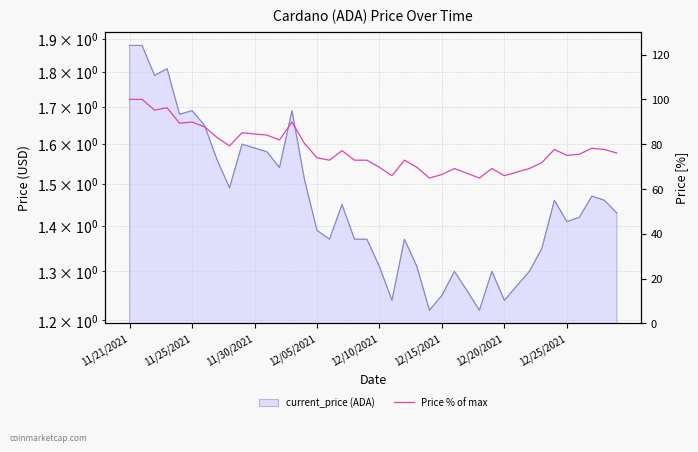

At which category does the chart reach its minimum across all series?

24